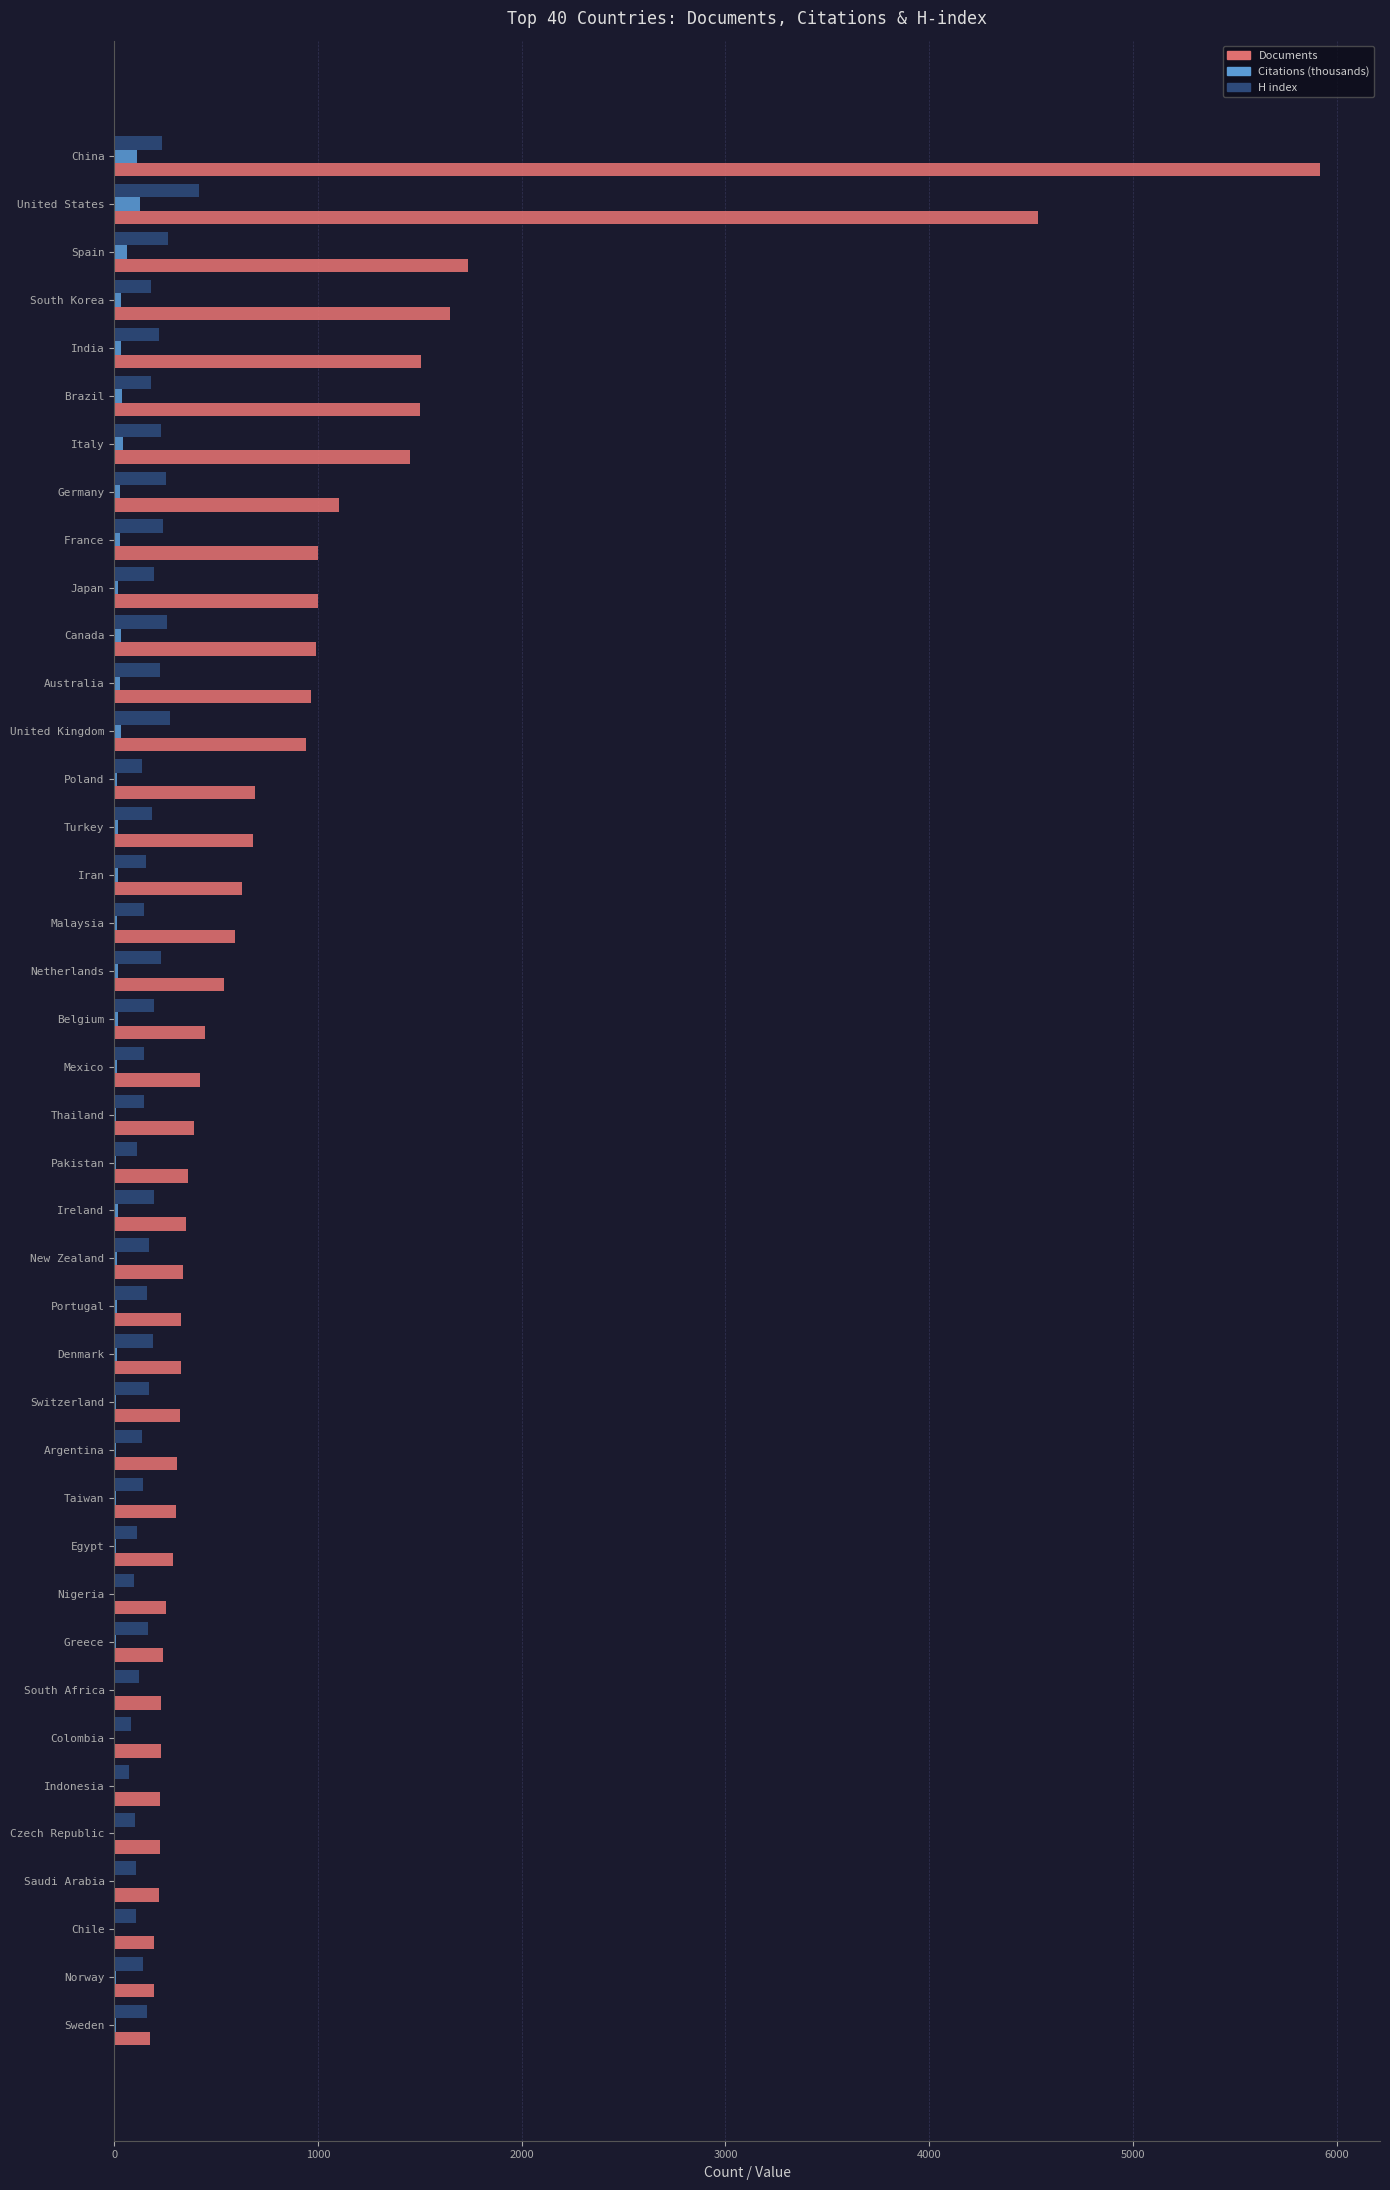

What is the sum of all Citations (thousands) values?

891.9